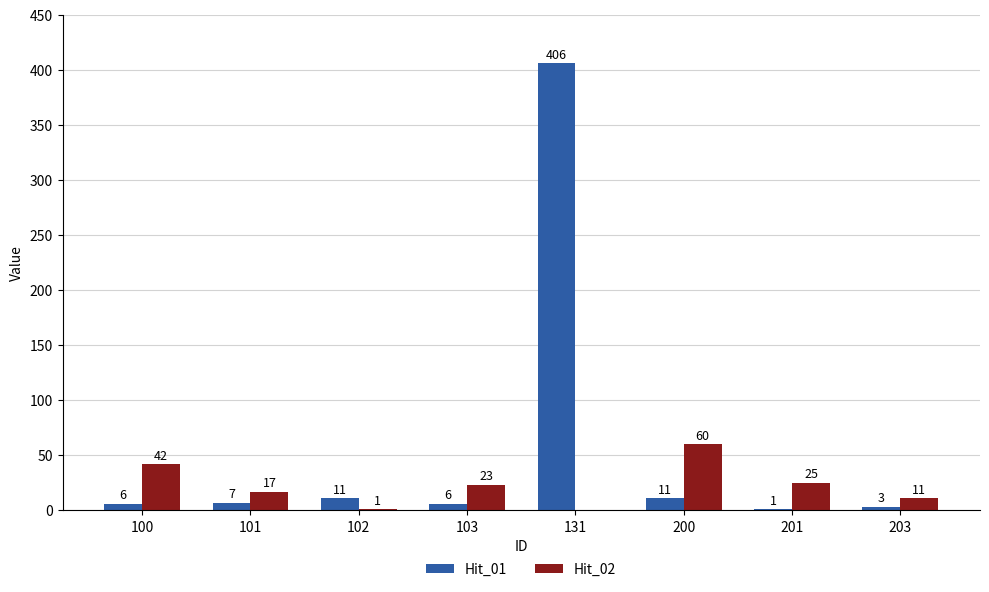

Is the value of Hit_02 at 131 greater than the value of Hit_01 at 203?

No